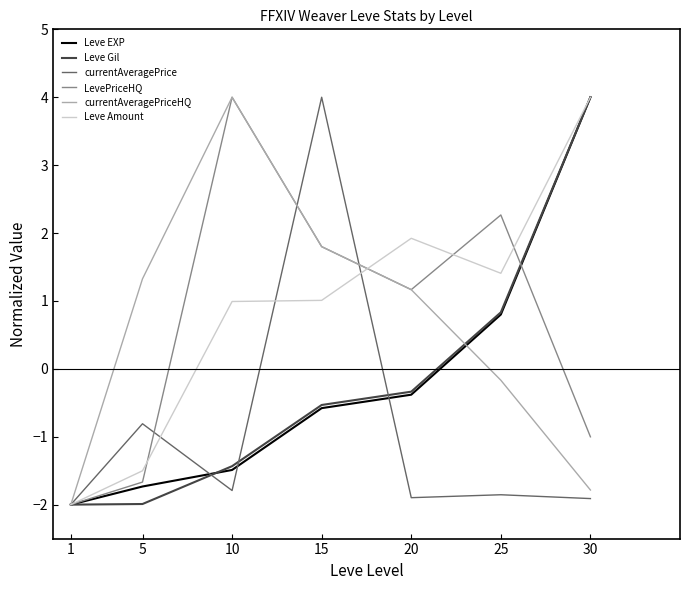

Between 5 and 25, which series saw the biggest shift?

LevePriceHQ